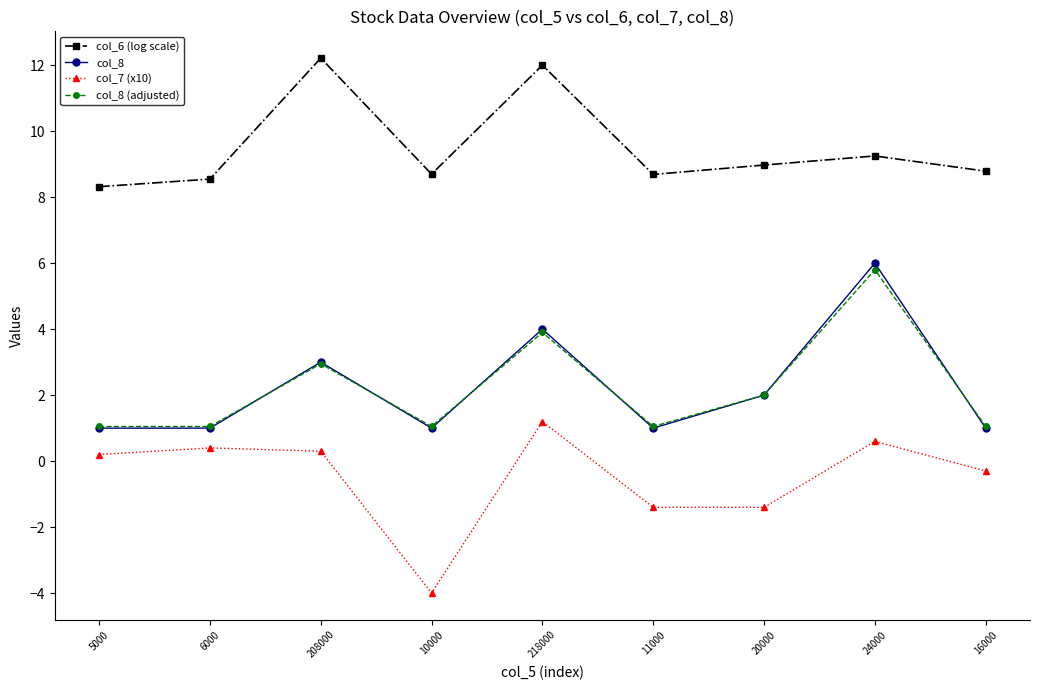

What is the difference between the highest and lowest values at 6000?

8.1